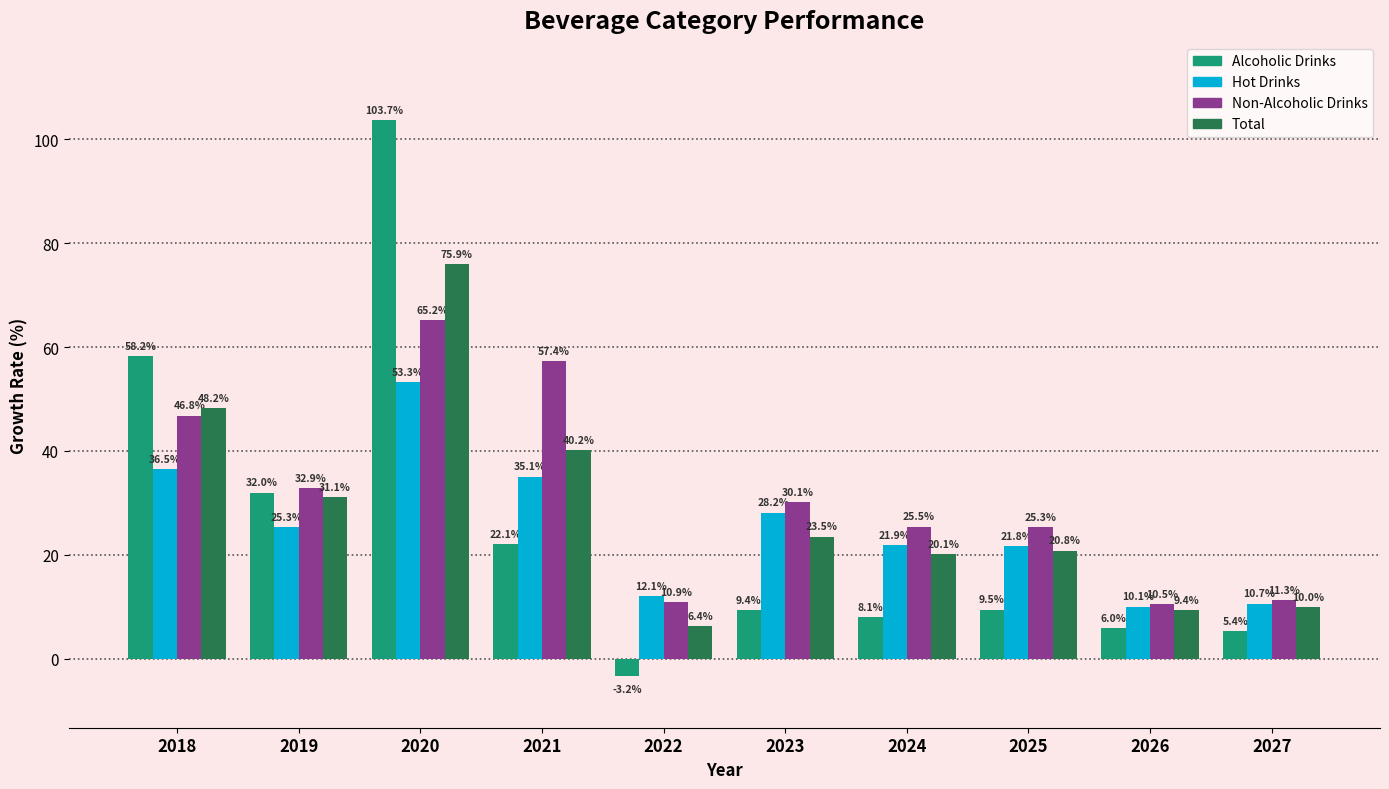

Which series has the largest total across all categories?

Non-Alcoholic Drinks